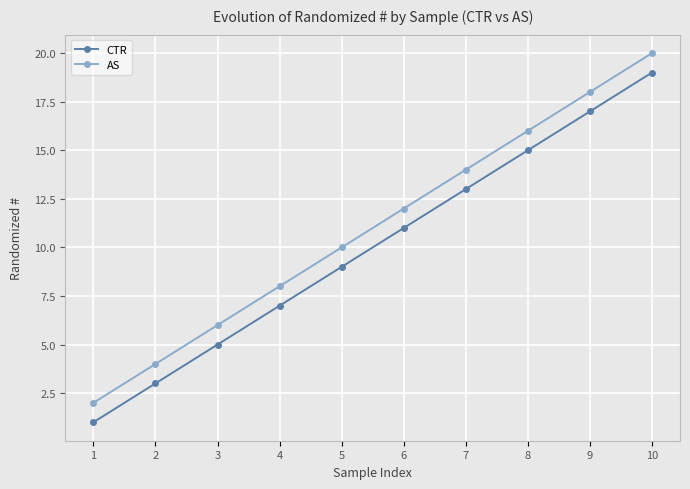

True or false: AS has more than 0 interior local peaks.

False